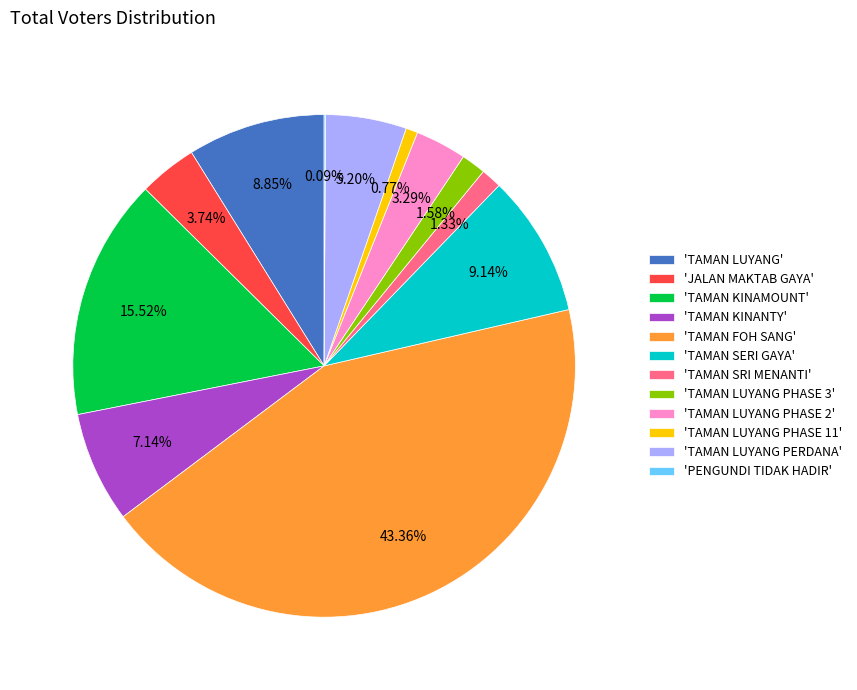

Which category has the biggest portion of the pie?

'TAMAN FOH SANG'